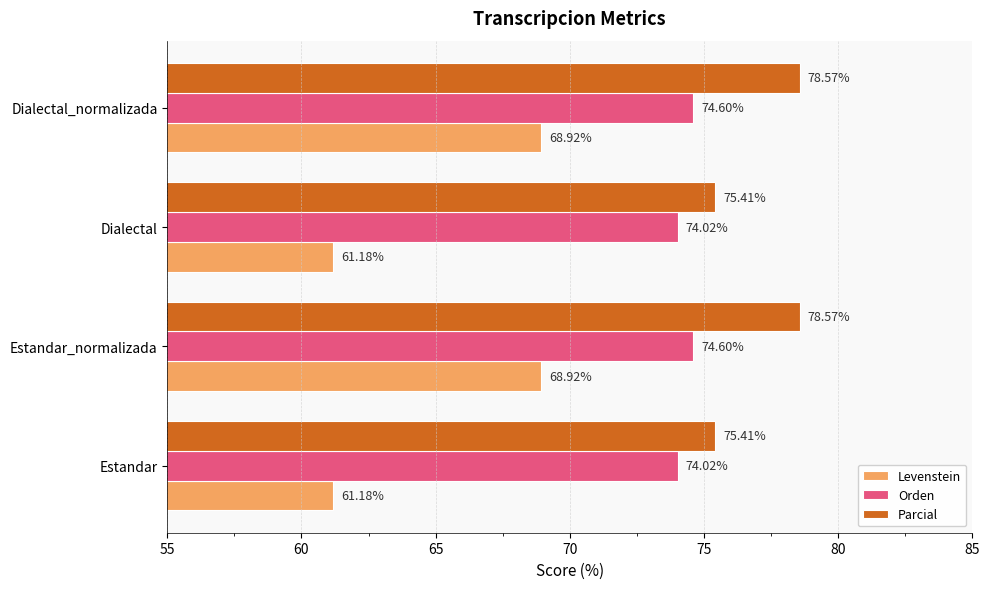

Is the value of Levenstein at Dialectal_normalizada greater than the value of Parcial at Dialectal_normalizada?

No